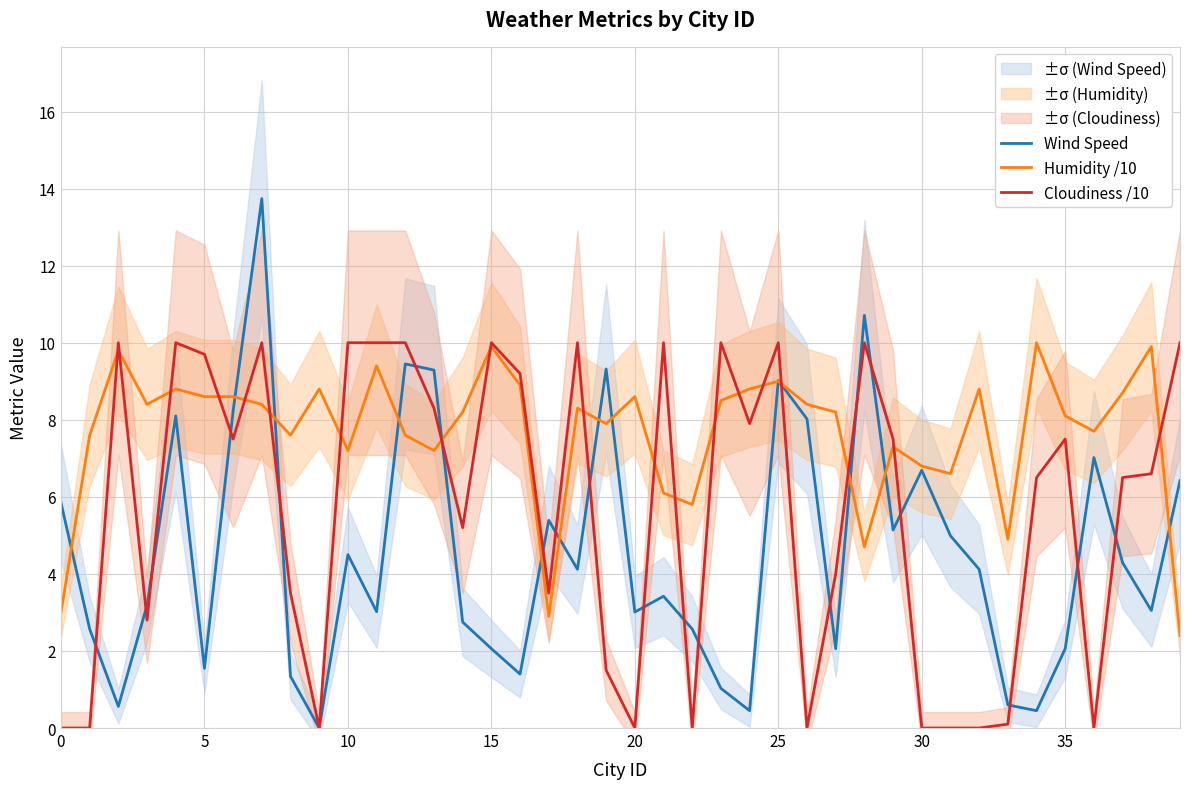

What are all the series names shown in the legend?

Wind Speed, Humidity /10, Cloudiness /10